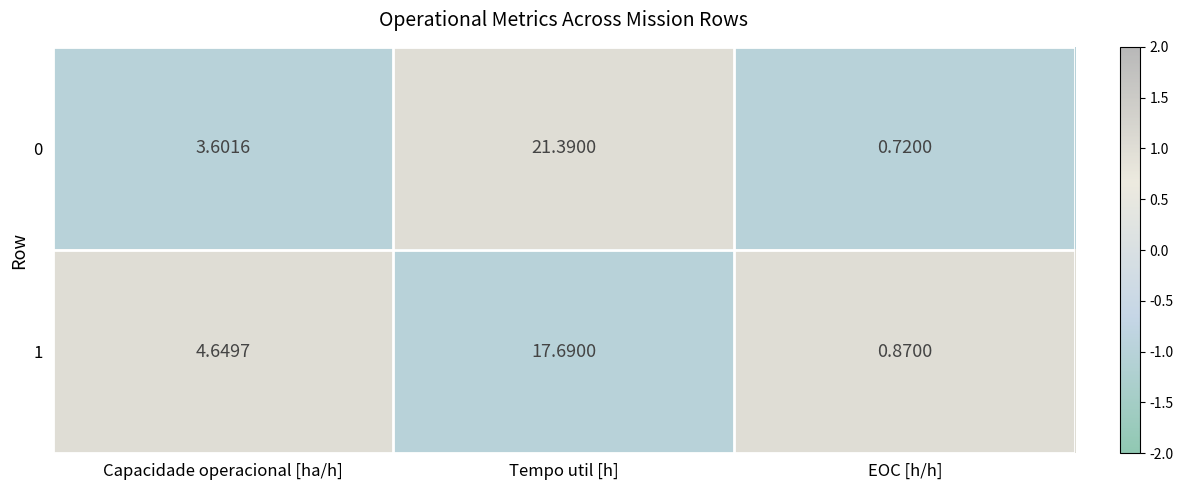

What is the difference between the highest and lowest values at Capacidade operacional [ha/h]?

1.0